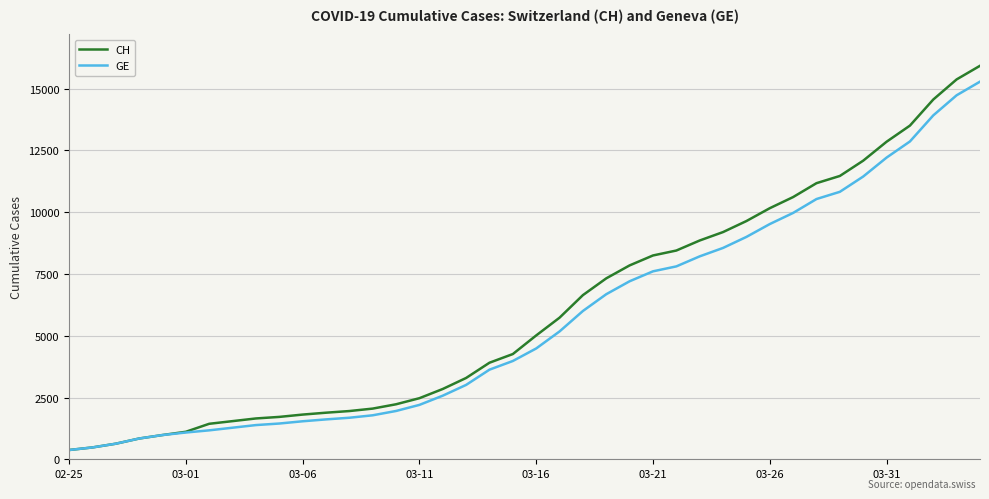

Which series has the widest spread of values?

CH